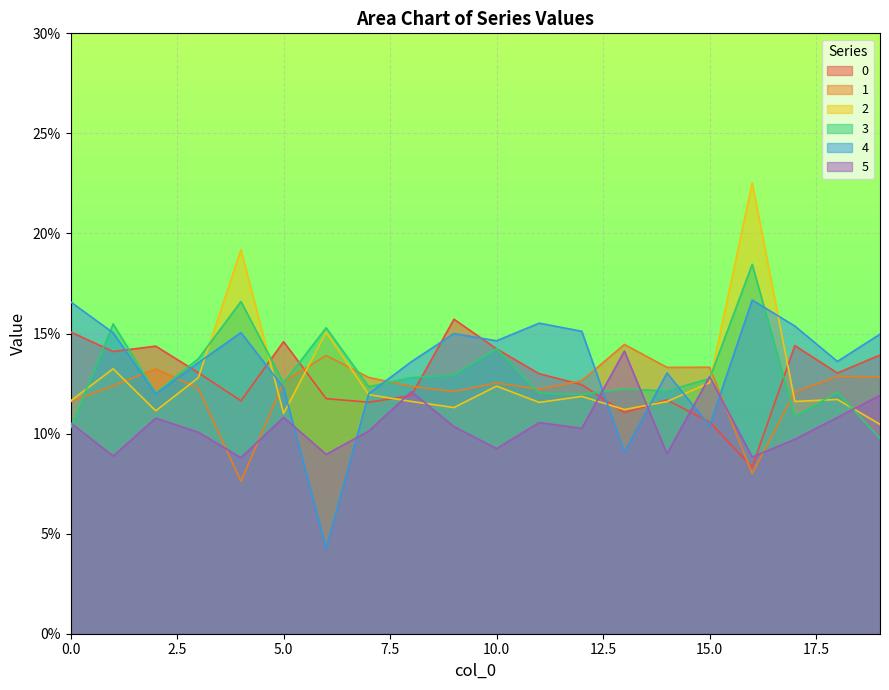

What is the sum of the 4 values at 8 and 7?

0.3